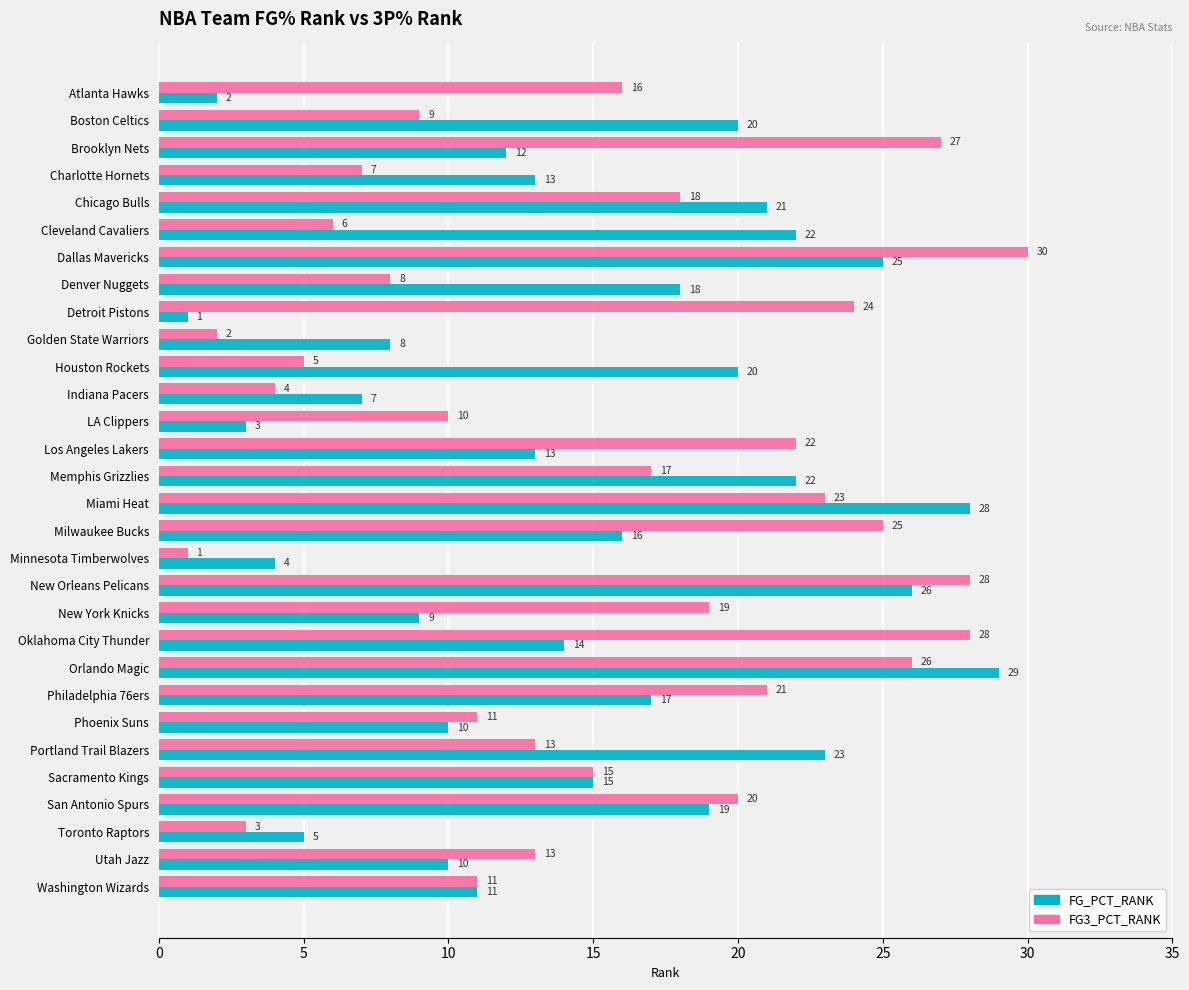

Is the value of FG3_PCT_RANK at Los Angeles Lakers greater than the value of FG_PCT_RANK at Orlando Magic?

No